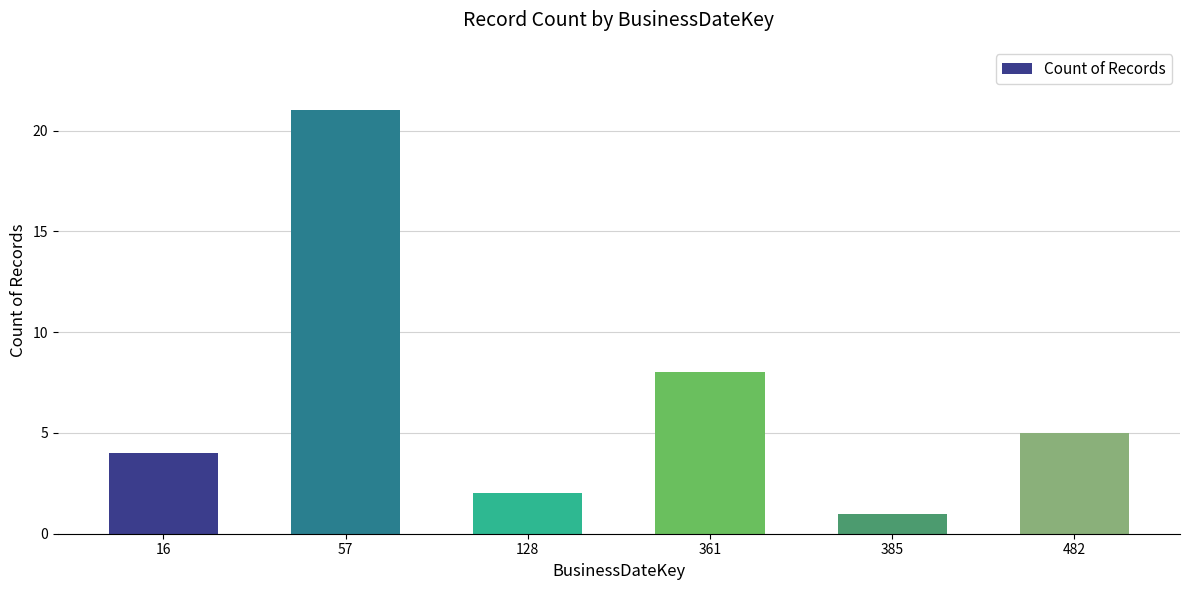

List the labels in order of value, largest first.

57, 361, 482, 16, 128, 385